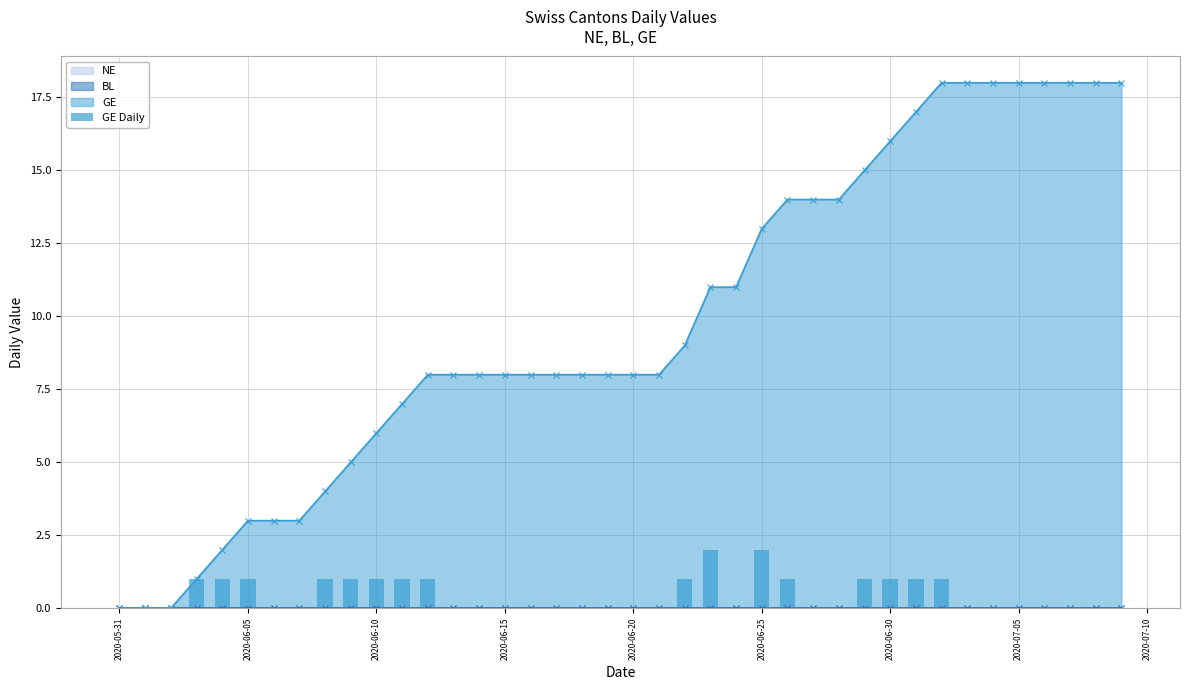

Reading left to right, list all the values displayed in this chart.

0	0	0	1	1	1	0	0	1	1	1	1	1	0	0	0	0	0	0	0	0	0	1	2	0	2	1	0	0	1	1	1	1	0	0	0	0	0	0	0